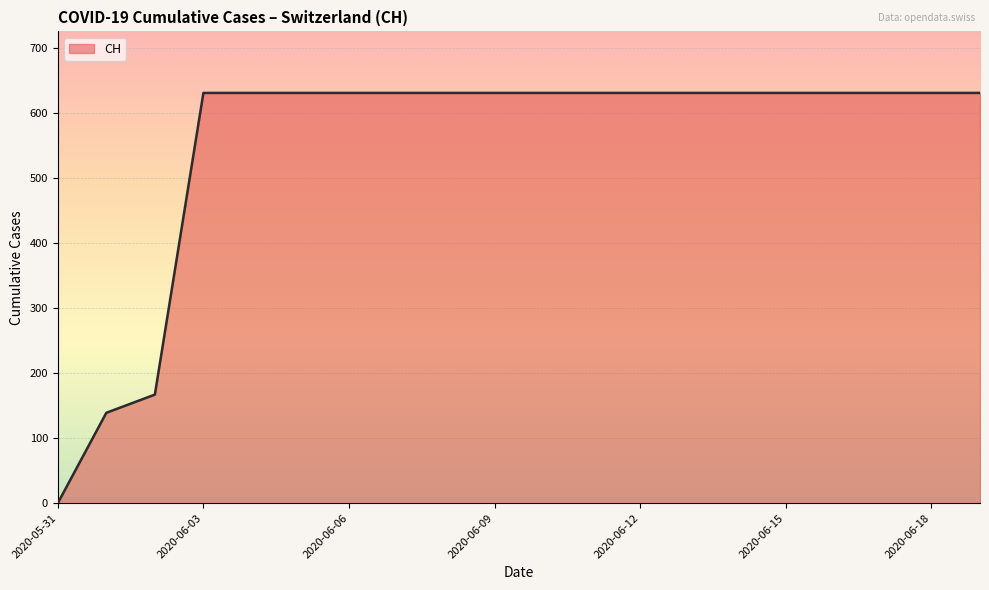

What is the greatest value displayed?

631